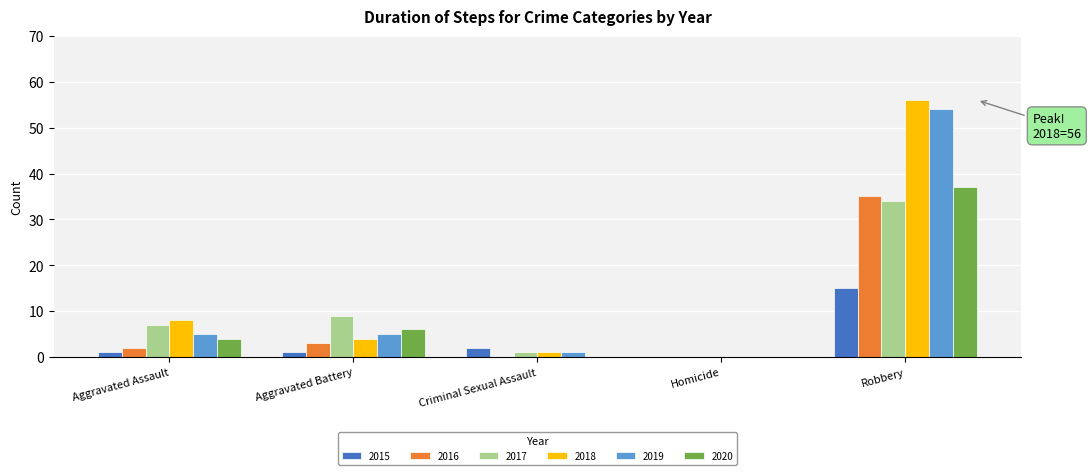

Count the number of categories in the chart.

5